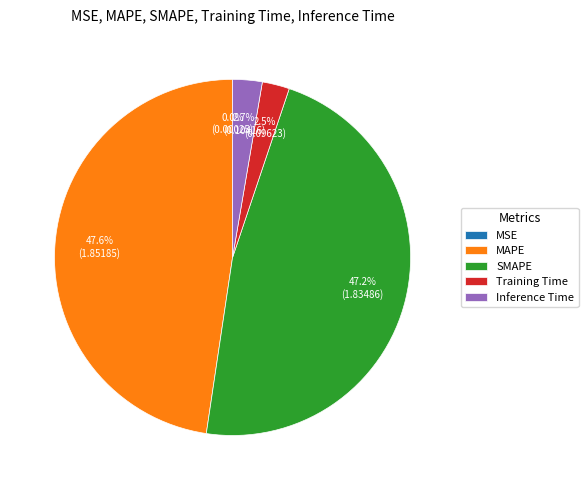

Is there any slice that represents more than half of the pie?

No